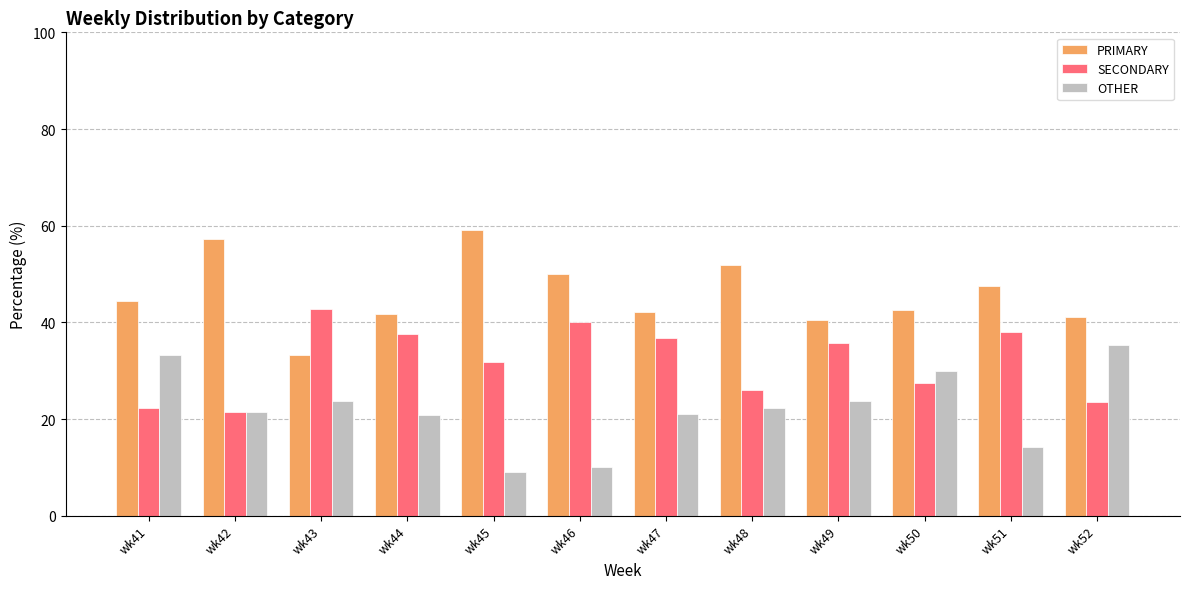

Rank the series by their maximum value, from lowest to highest.

OTHER, SECONDARY, PRIMARY